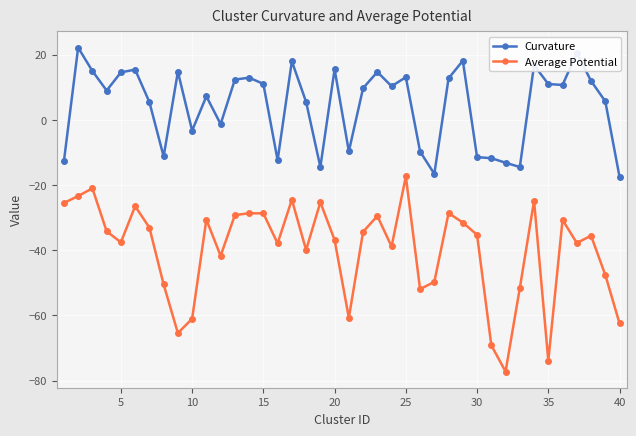

True or false: Average Potential has more than 2 points higher than both neighbors.

True